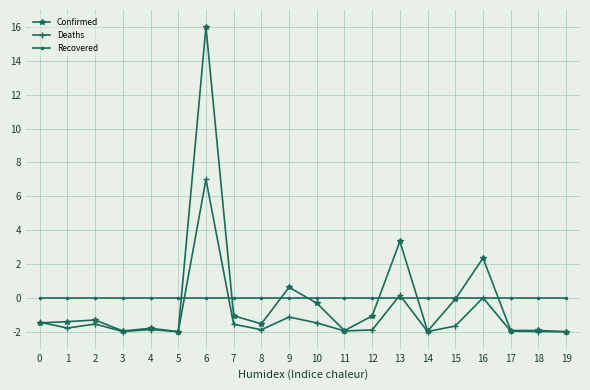

What are all the series names shown in the legend?

Confirmed, Deaths, Recovered